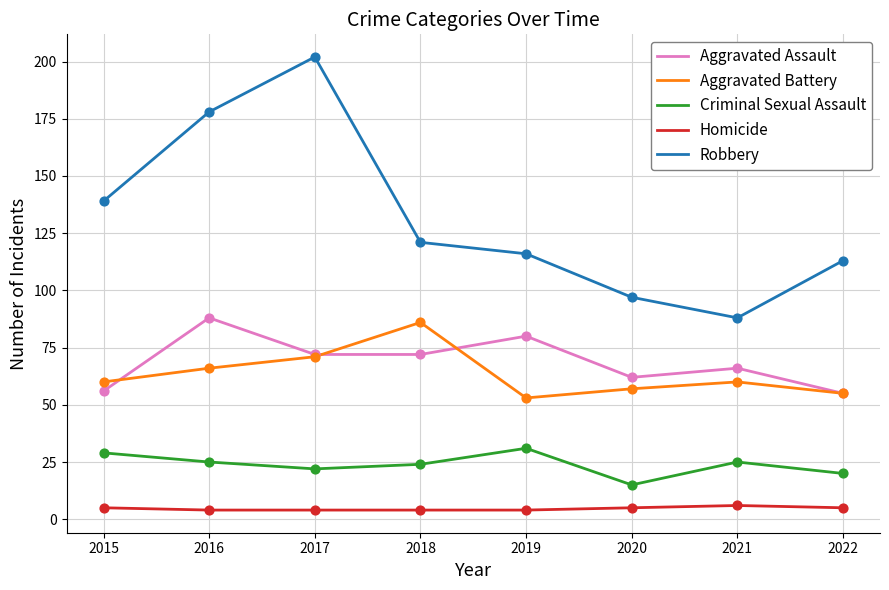

Is the value of Criminal Sexual Assault at 2019 greater than the value of Aggravated Assault at 2022?

No